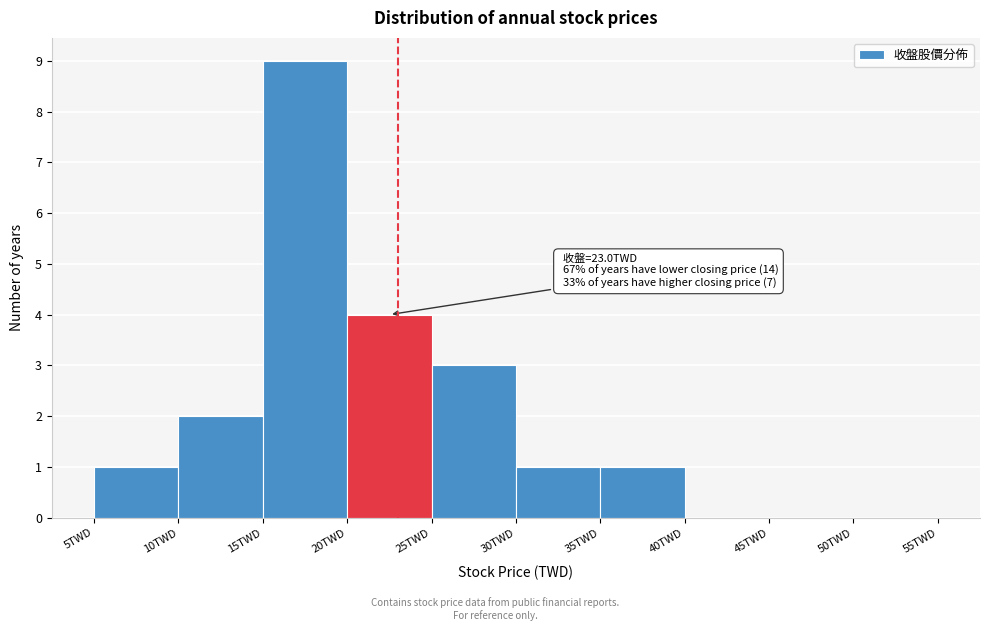

Which range on the x-axis has the tallest bar?

15 to 20